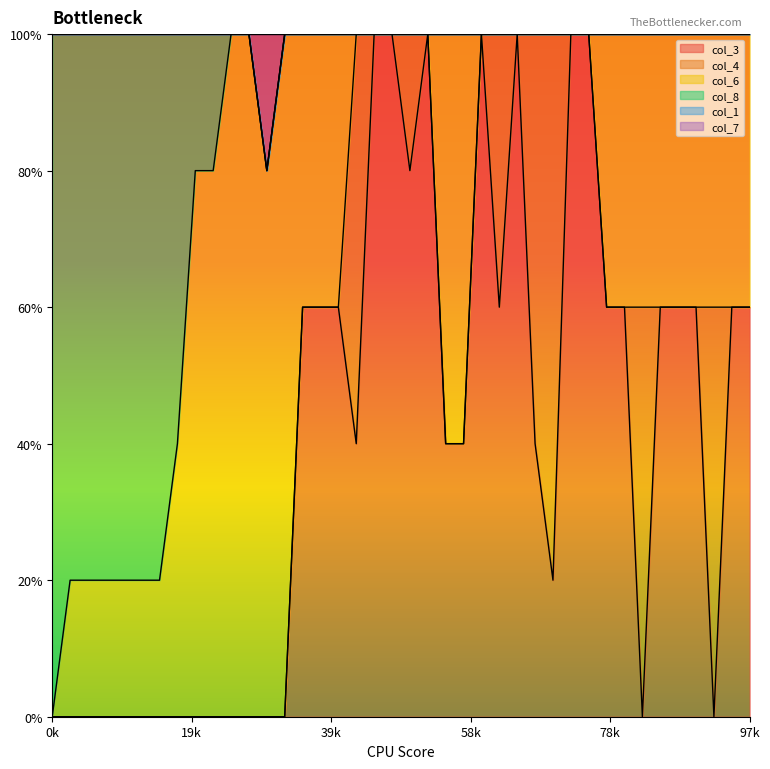

True or false: col_3 and col_8 intersect in this chart.

False